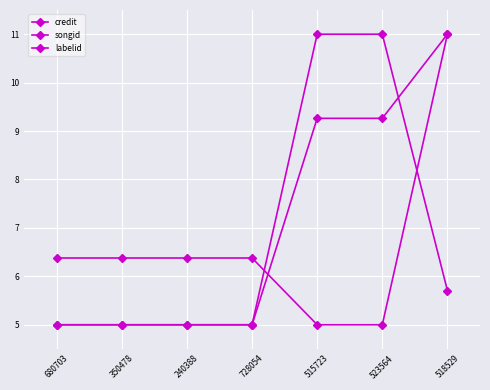

How many lines are shown in the chart?

3